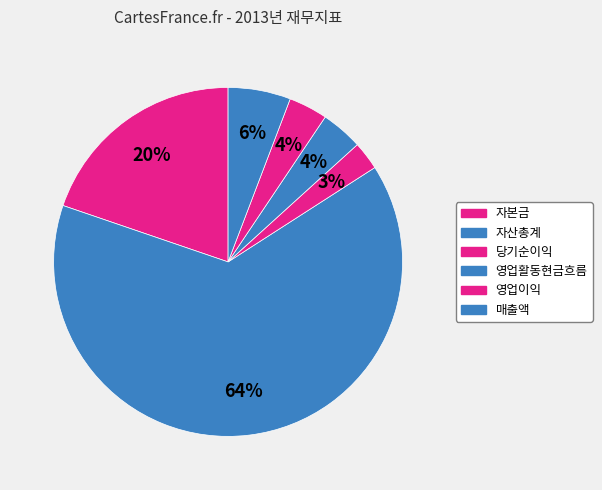

Count the number of slices in the pie.

6